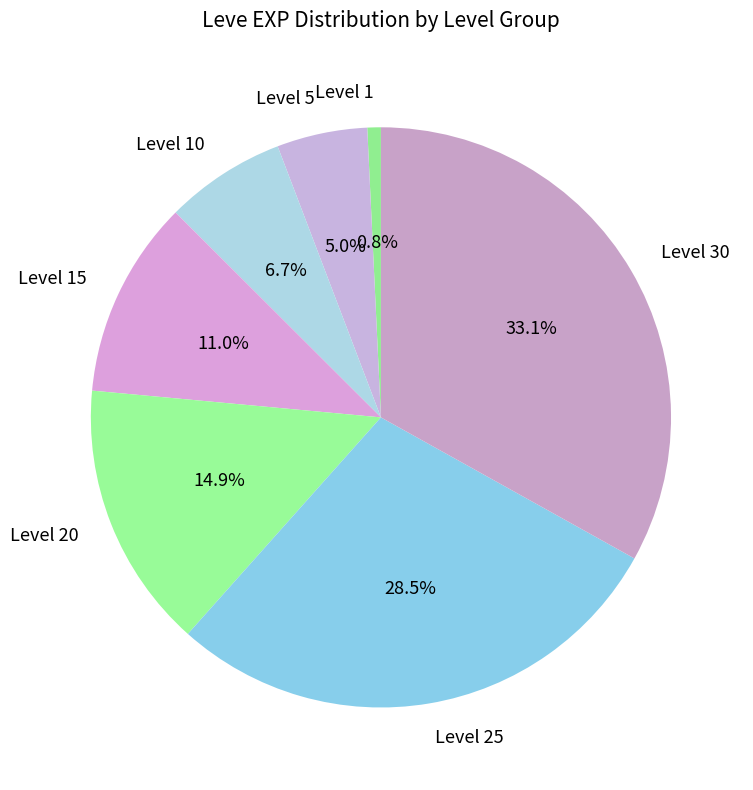

Between Level 10 and Level 5, which is larger?

Level 10